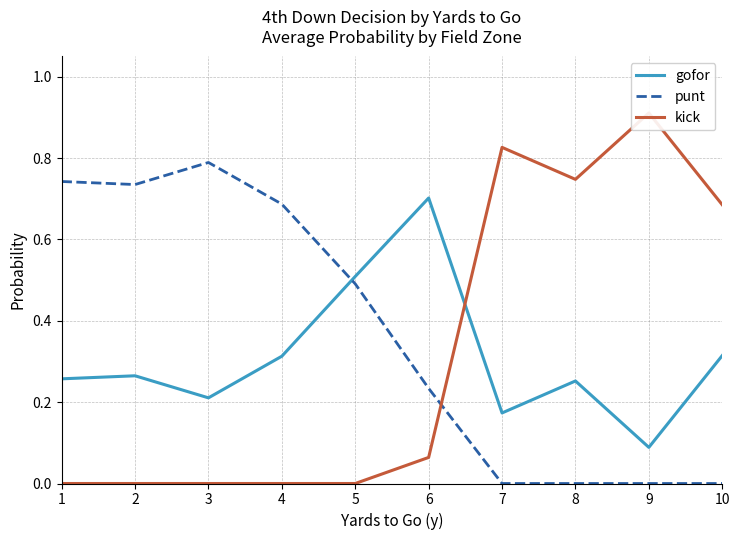

Reading right to left, extract all data points from this chart.

gofor: 10=0.3	9=0.1	8=0.3	7=0.2	6=0.7	5=0.5	4=0.3	3=0.2	2=0.3	1=0.3
punt: 10=0.0	9=0.0	8=0.0	7=0.0	6=0.2	5=0.5	4=0.7	3=0.8	2=0.7	1=0.7
kick: 10=0.7	9=0.9	8=0.7	7=0.8	6=0.1	5=0.0	4=0.0	3=0.0	2=0.0	1=0.0